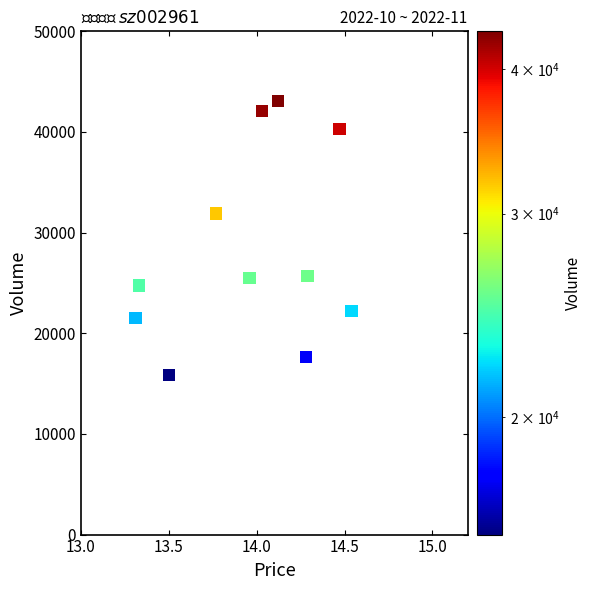

What is the range of Y values (max minus min)?

27264